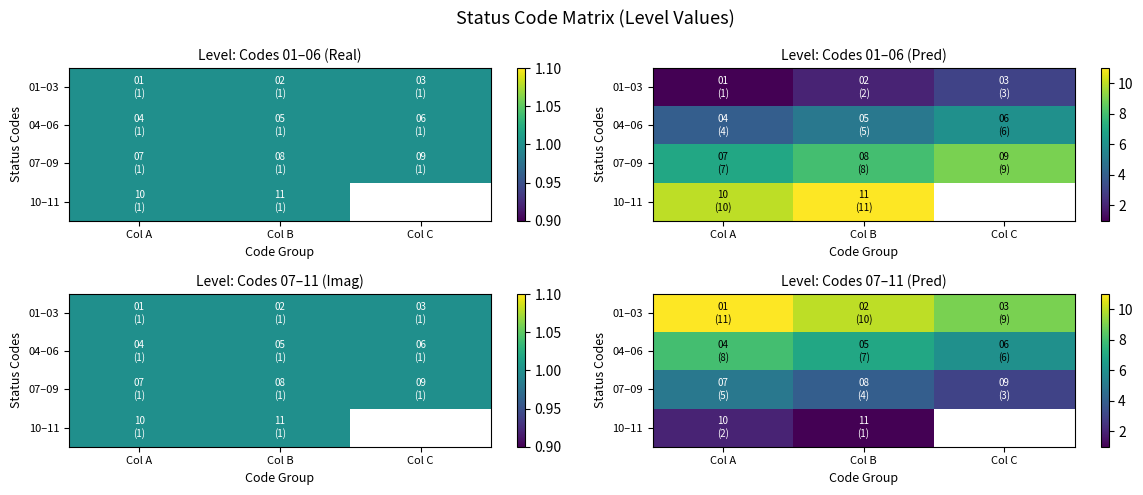

True or false: 04–06 has a value of 10.5 at Col B.

False